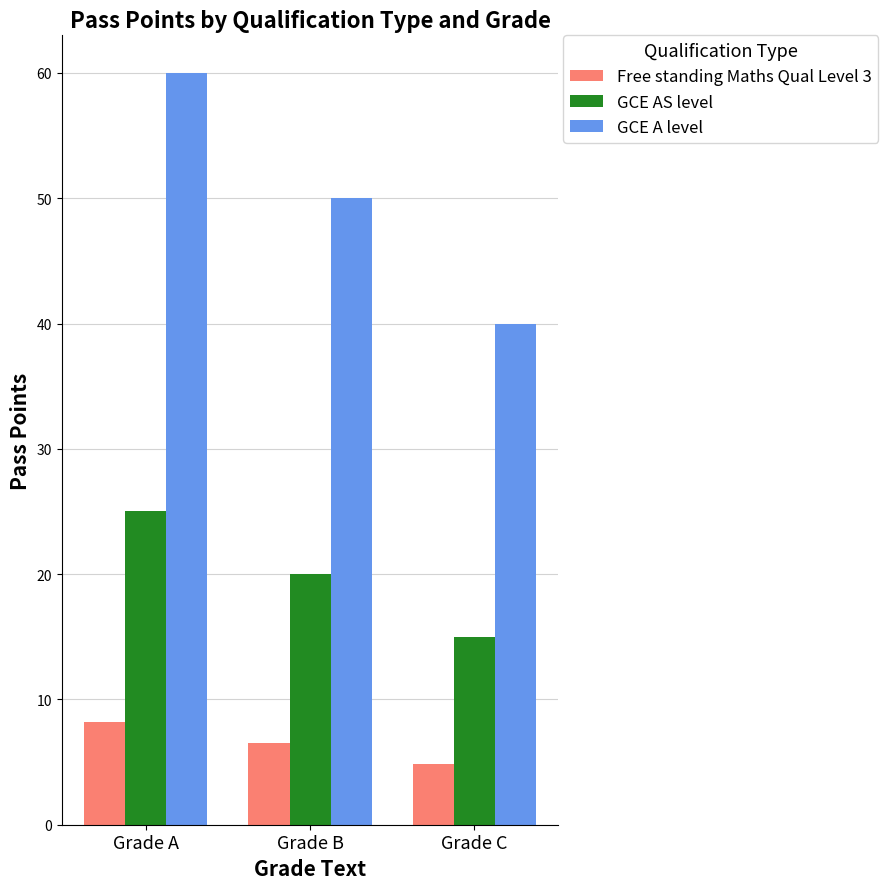

Where is Free standing Maths Qual Level 3 nearest to the value 6?

Grade B